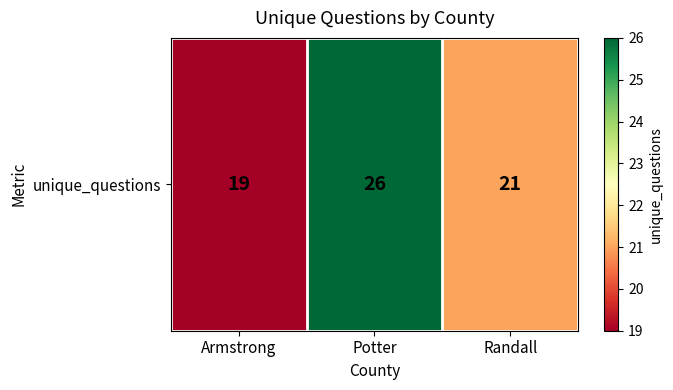

How many distinct data groups are displayed?

1